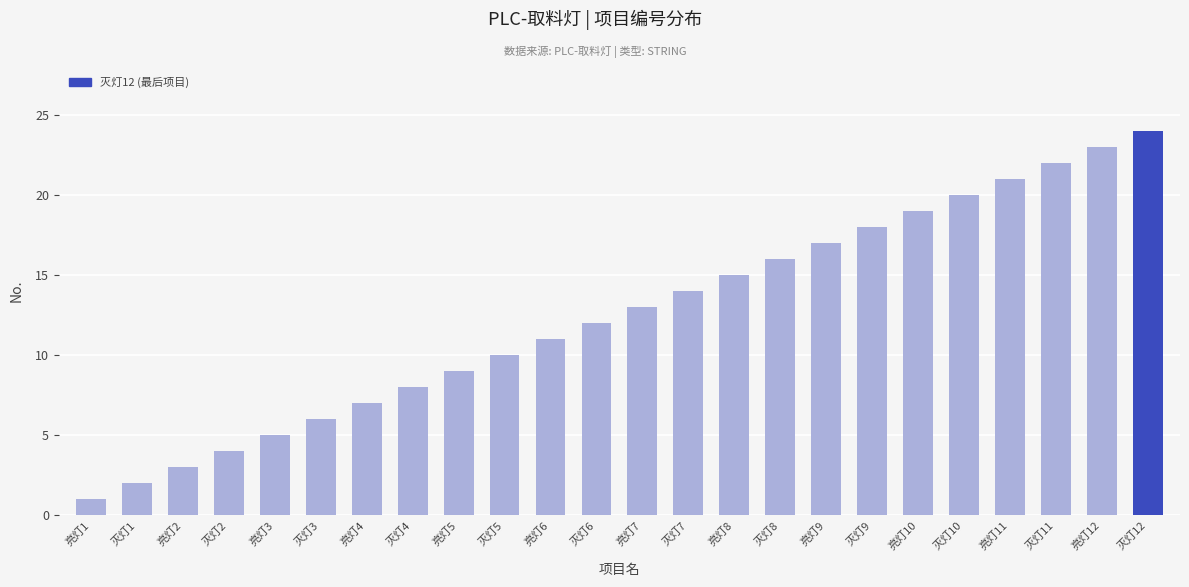

How many bars are there in total?

24